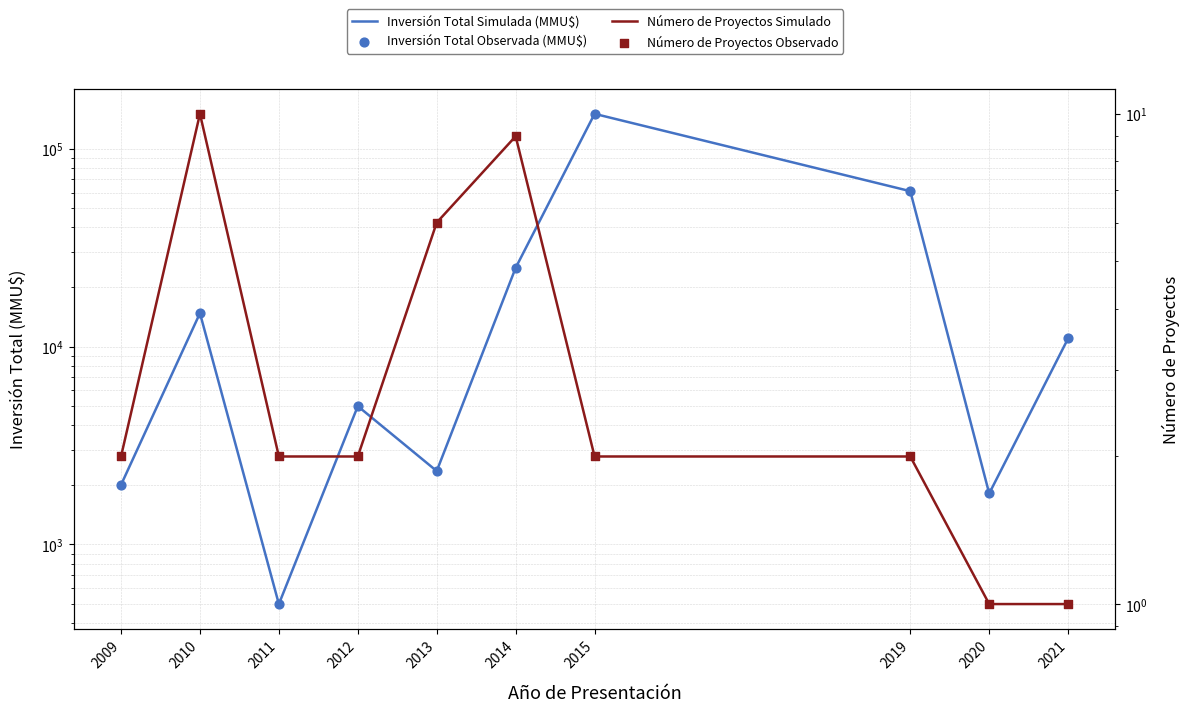

At which category is the sum across all series the highest?

2015